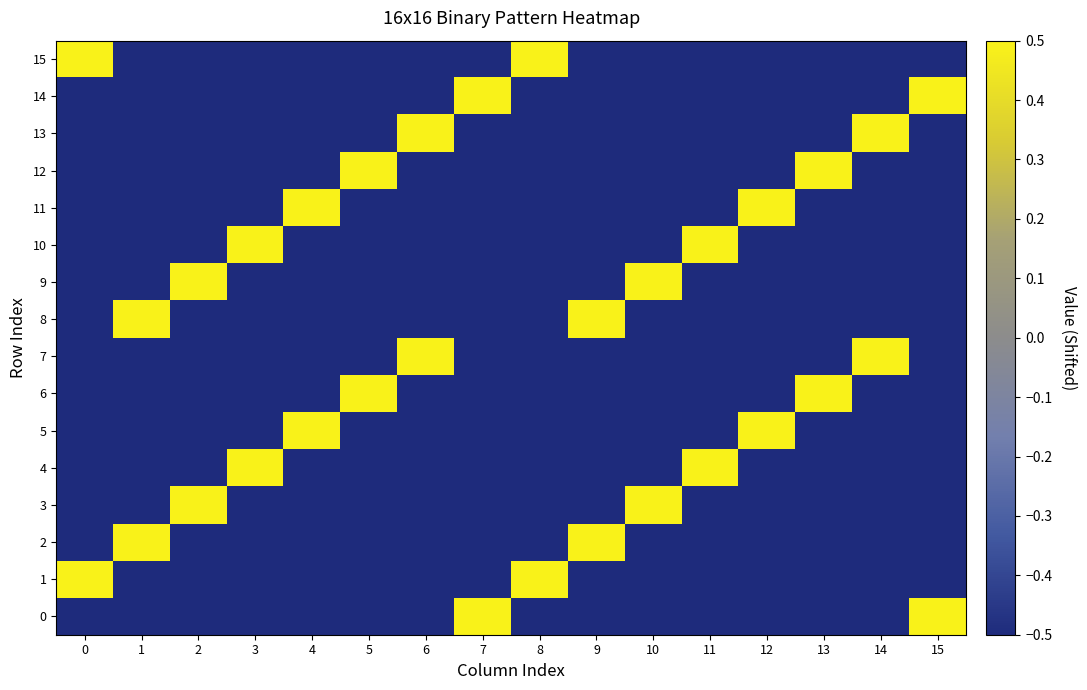

List the series in order of their peak value, highest first.

row_0, row_1, row_2, row_3, row_4, row_5, row_6, row_7, row_8, row_9, row_10, row_11, row_12, row_13, row_14, row_15